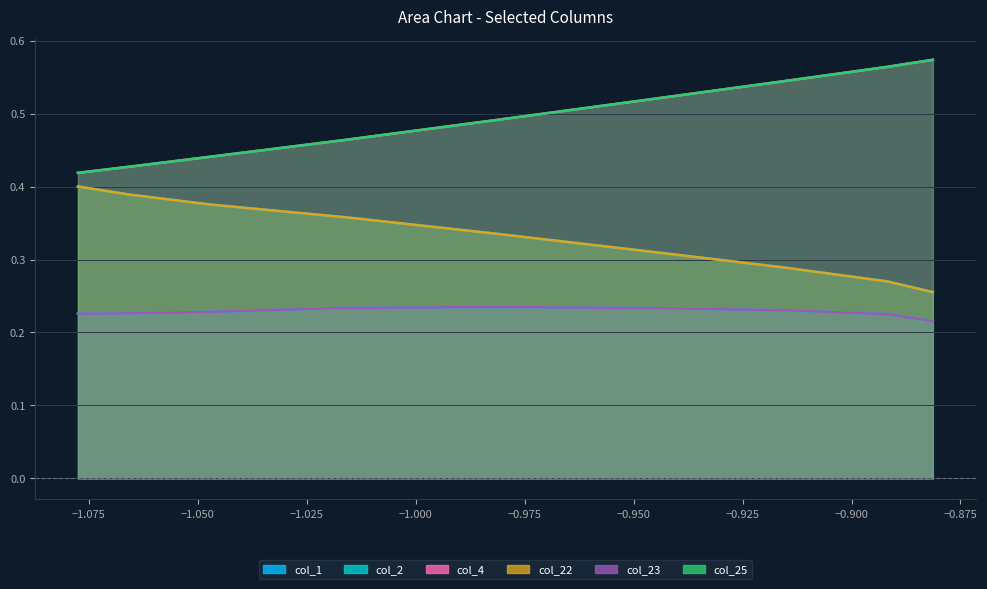

What is the minimum value for col_4?

0.4